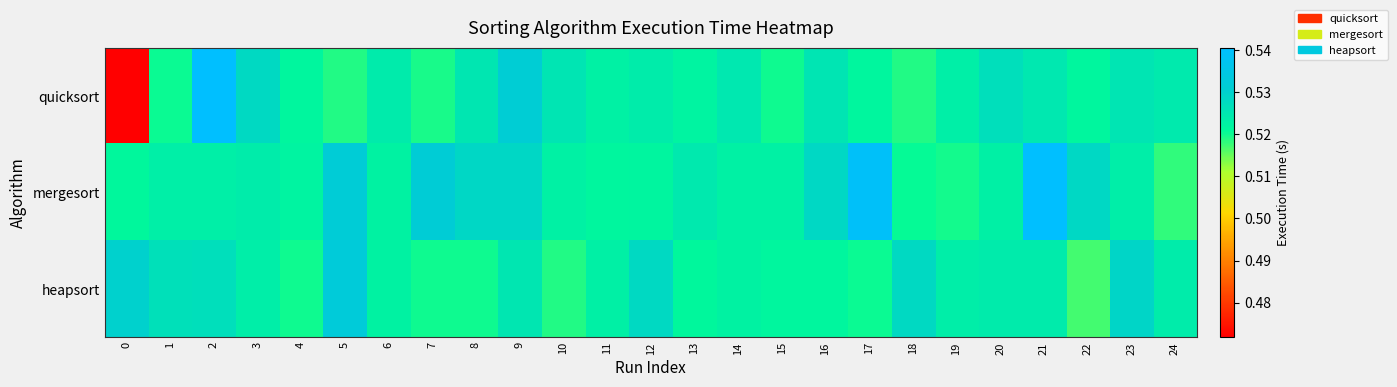

At which category is the sum across all series the highest?

2